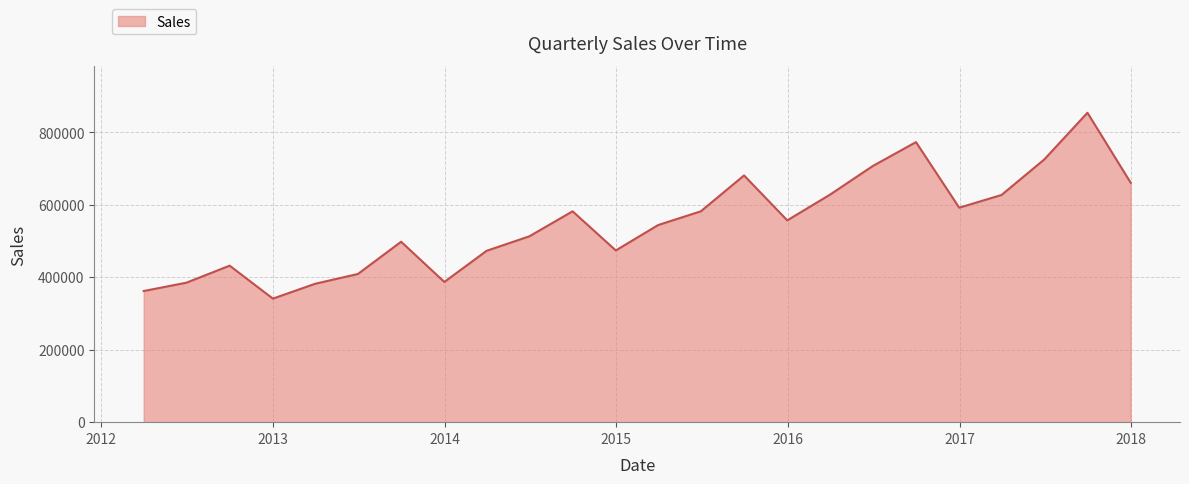

What is the maximum value shown in the chart?

854000